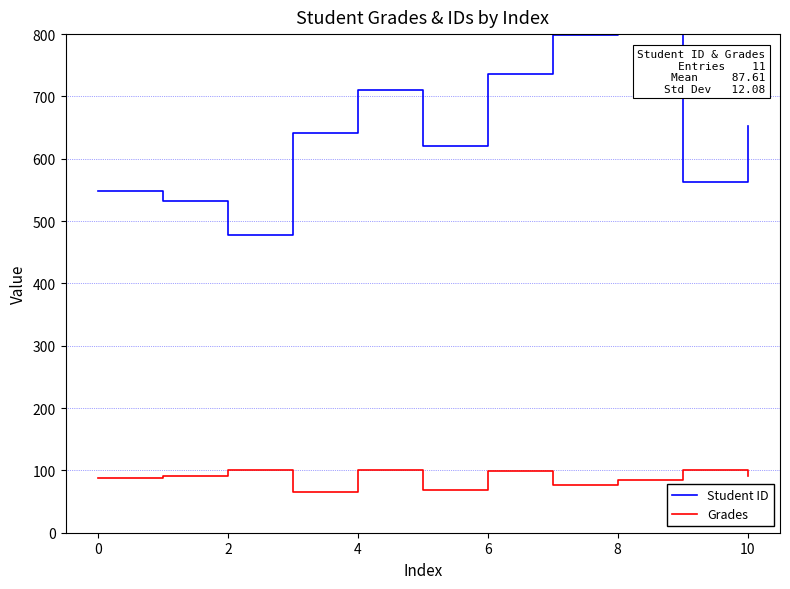

At 12, list the series in order from smallest to largest.

Grades, Student ID